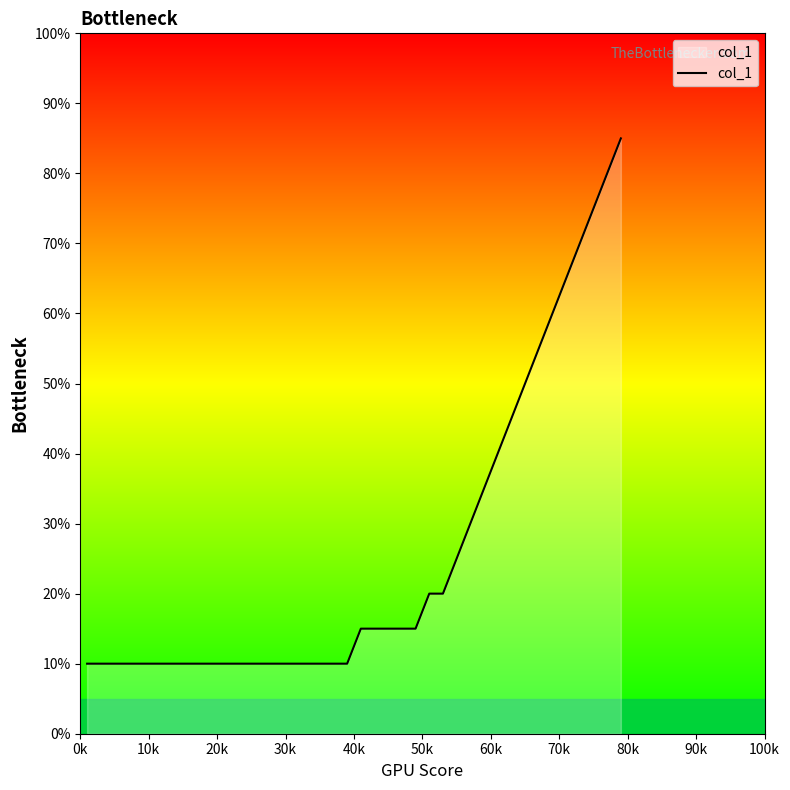

What is the maximum value shown in the chart?

0.8